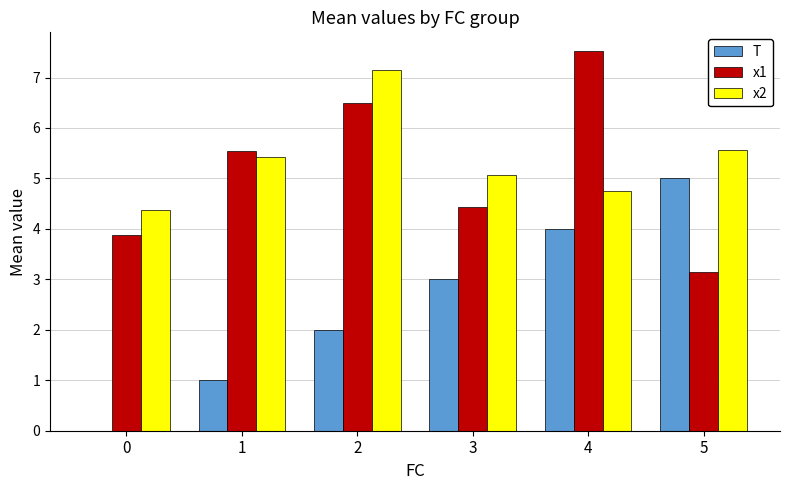

Which series has the widest spread of values?

T